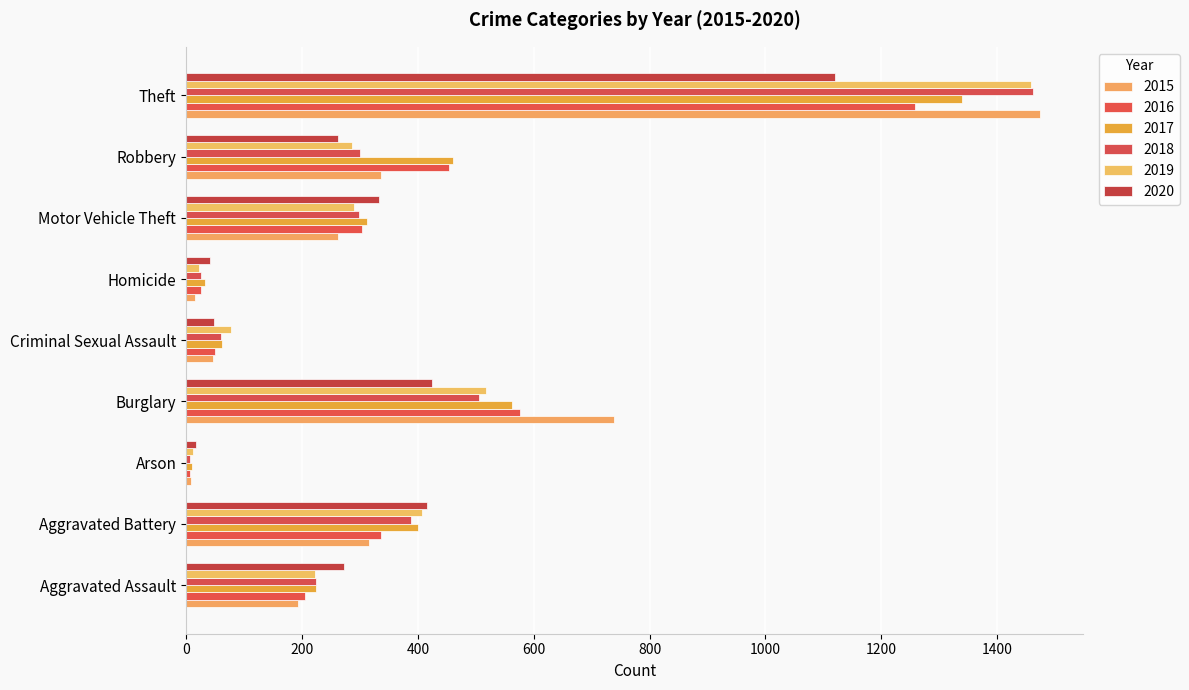

Count the number of categories in the chart.

9